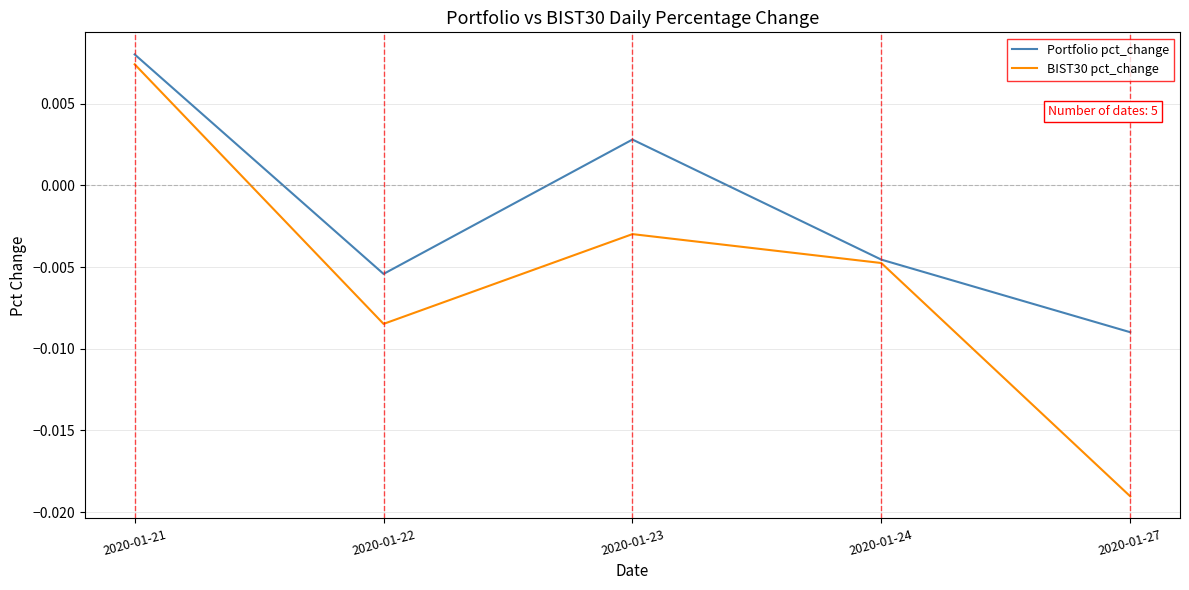

At which label does BIST30 pct_change first exceed 0?

2020-01-21